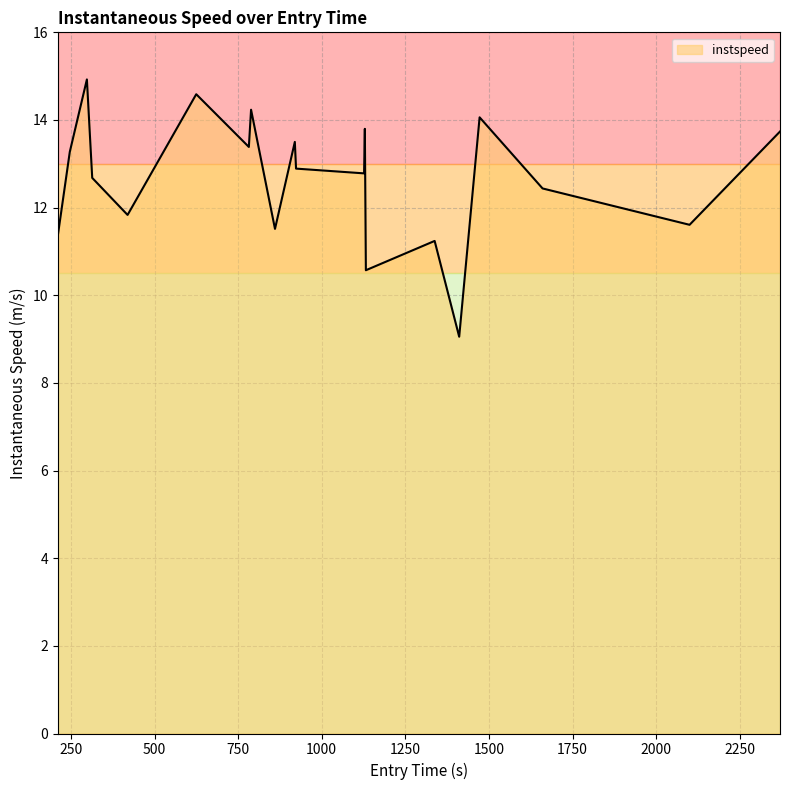

What is the maximum value shown in the chart?

14.9